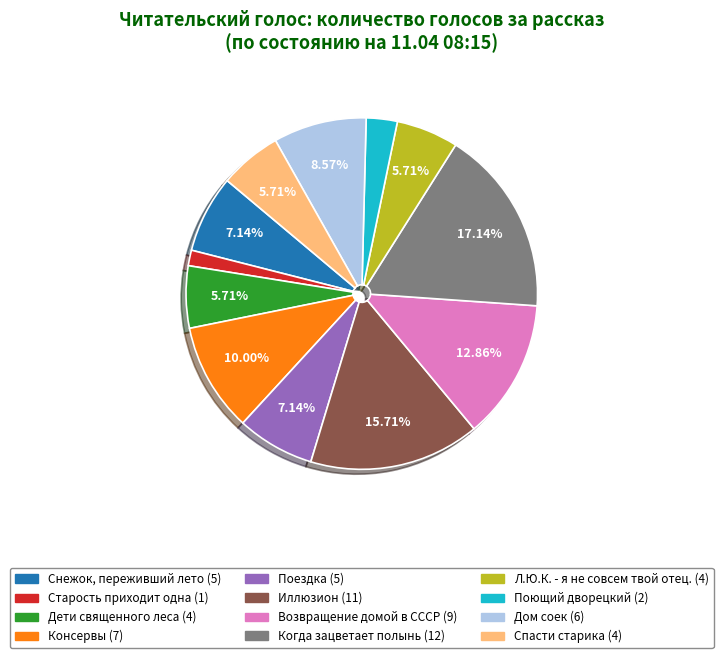

To the nearest percent, what is the combined percentage of Дом соек and Спасти старика?

14%